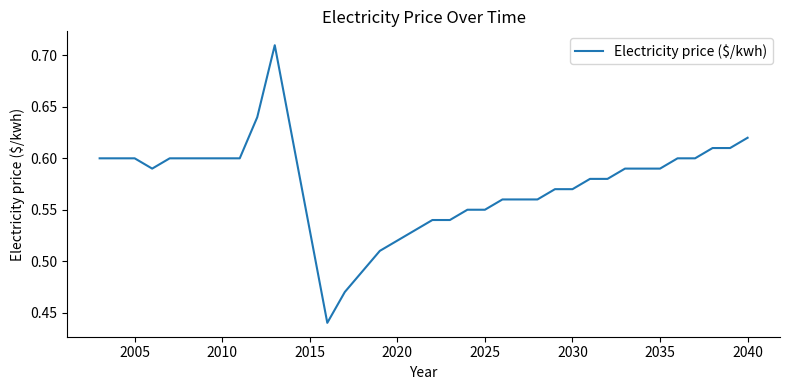

What is the difference between the maximum and minimum values?

0.3